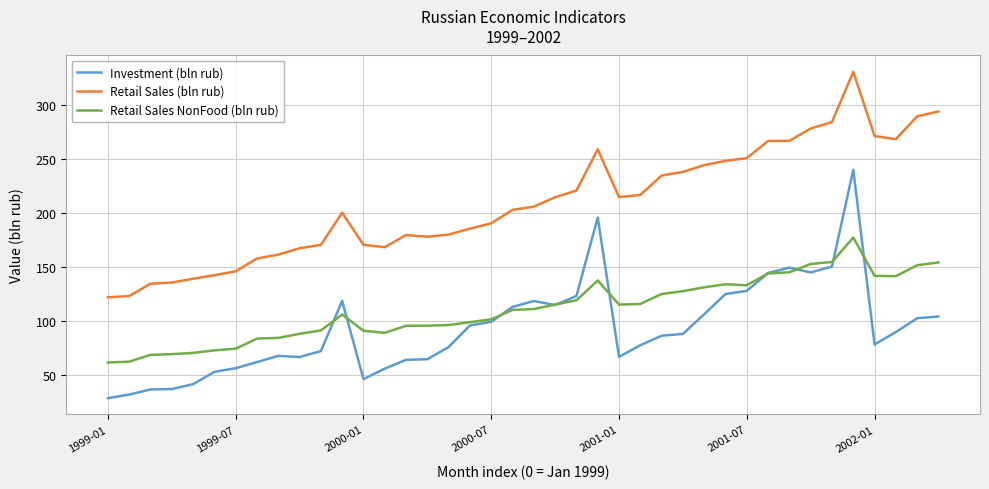

Rank the series by their maximum value, from lowest to highest.

Retail Sales NonFood (bln rub), Investment (bln rub), Retail Sales (bln rub)